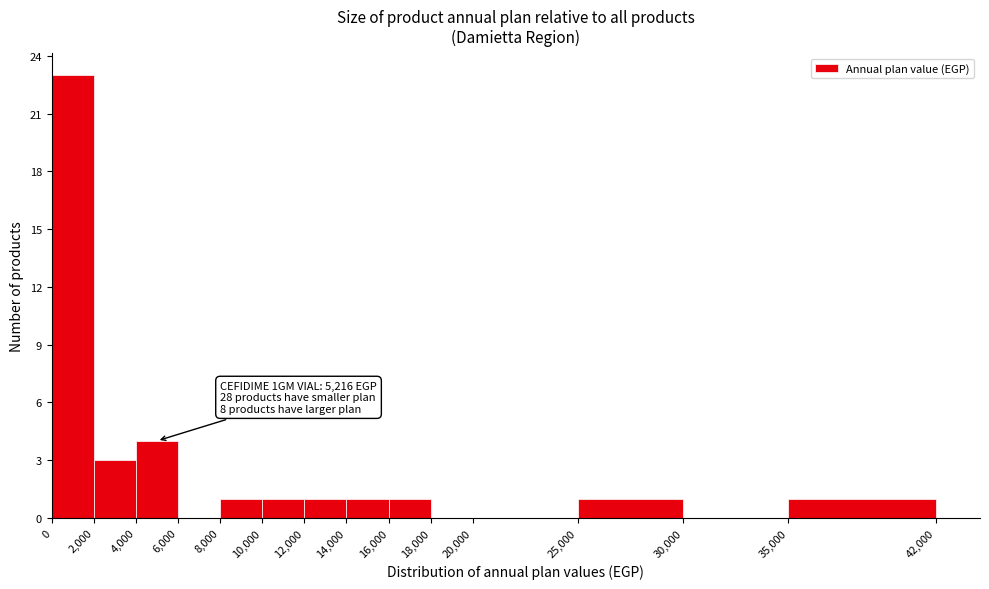

Over which range of the x-axis is the bar tallest?

0 to 2,000